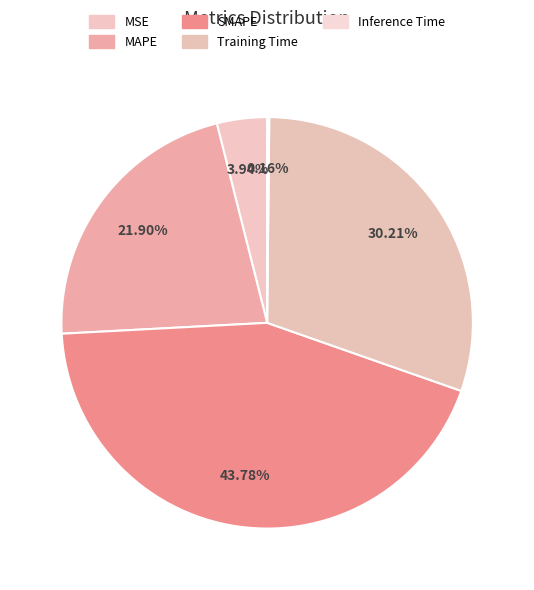

What is the change in value from SMAPE to Training Time?

-0.6